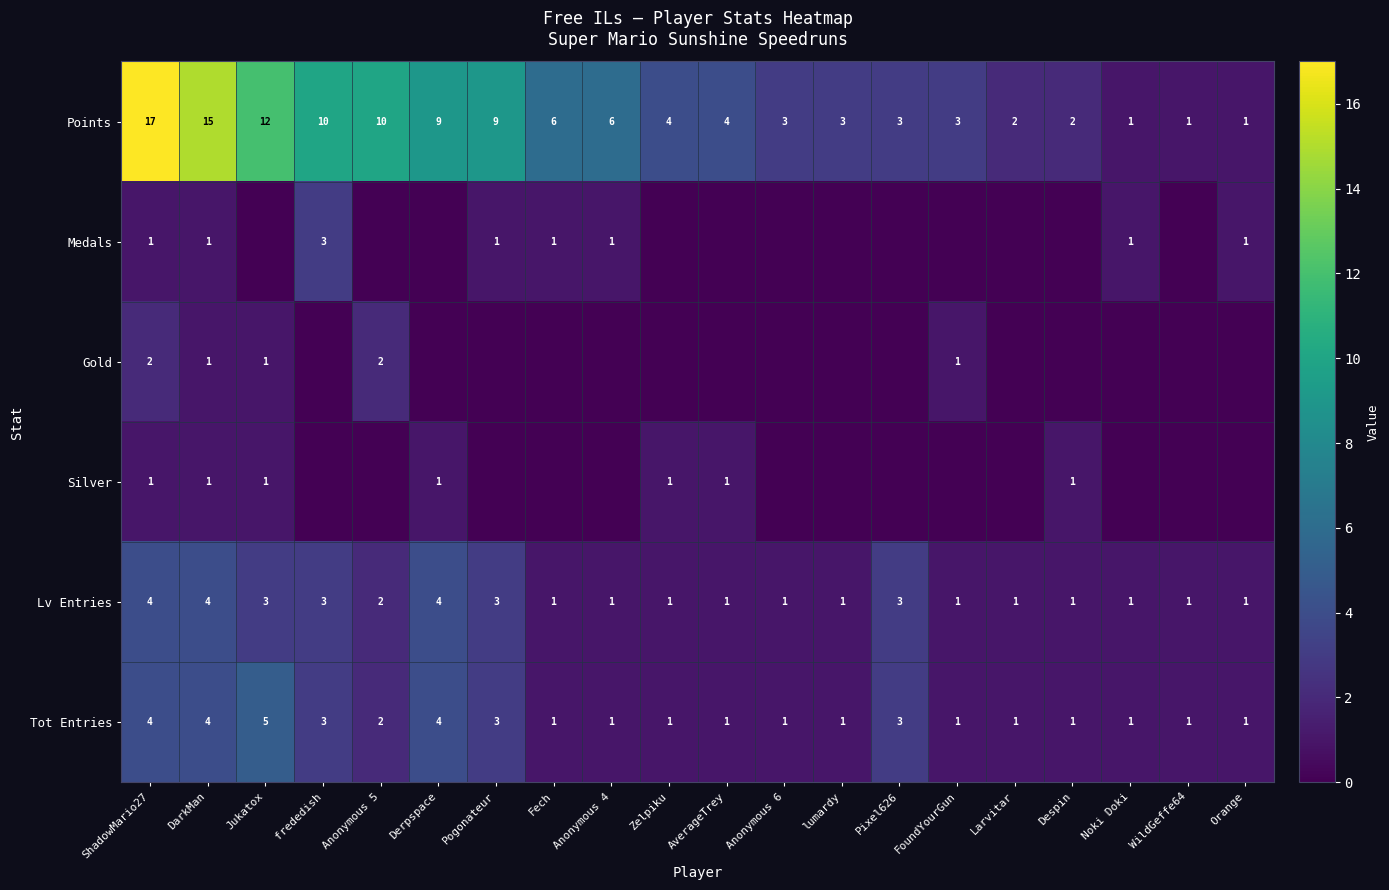

What is the difference between the Tot Entries values at lumardy and Derpspace?

3